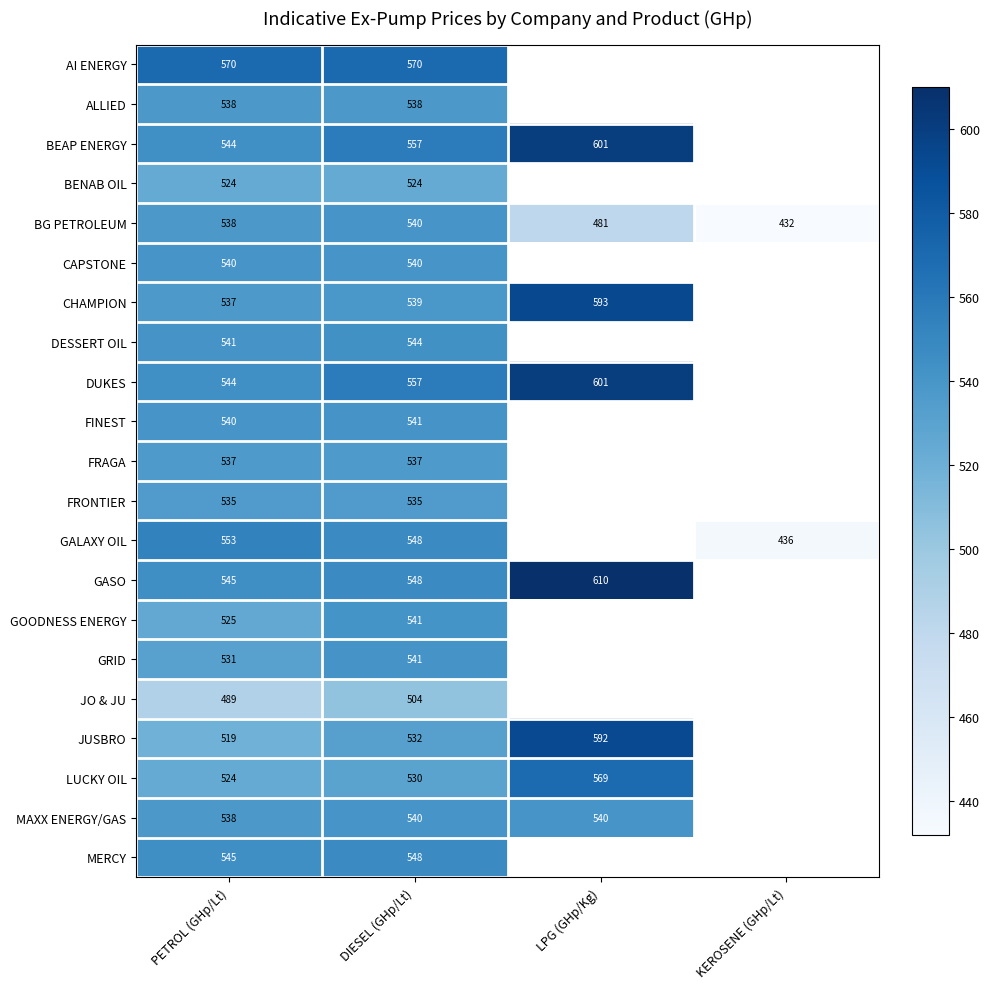

What is the difference between the highest and lowest values at DIESEL (GHp/Lt)?

66